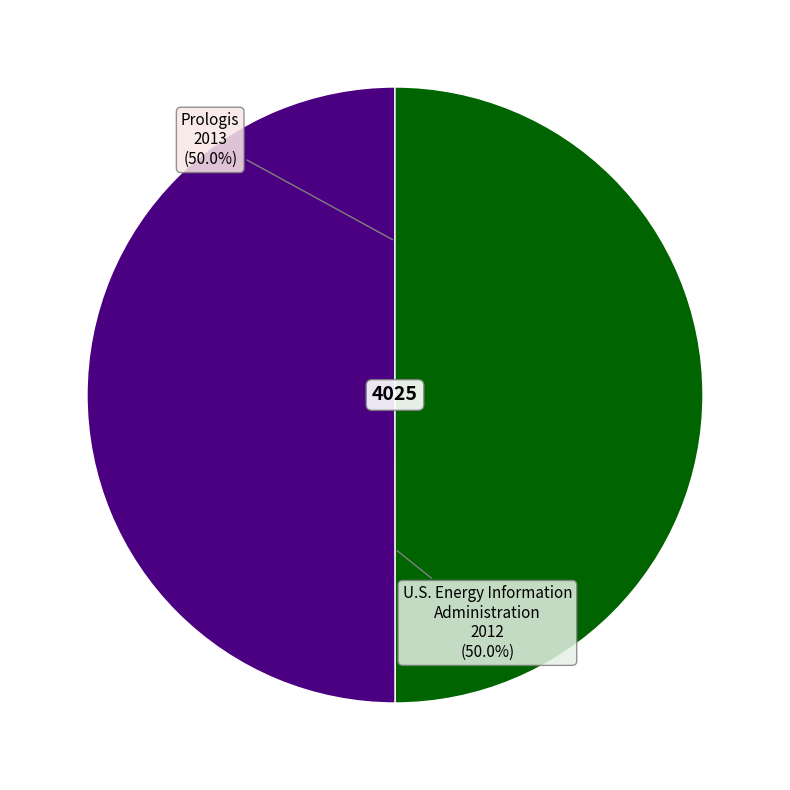

Count the number of slices in the pie.

2